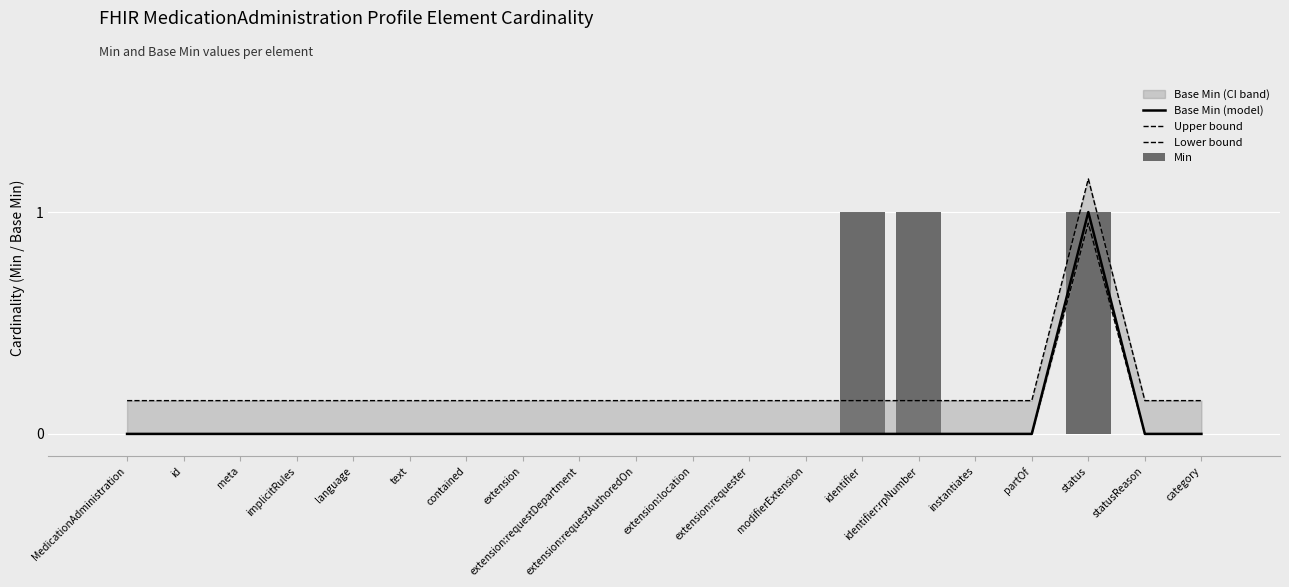

Rank the categories by Min value from highest to lowest.

identifier, identifier:rpNumber, status, MedicationAdministration, id, meta, implicitRules, language, text, contained, extension, extension:requestDepartment, extension:requestAuthoredOn, extension:location, extension:requester, modifierExtension, instantiates, partOf, statusReason, category